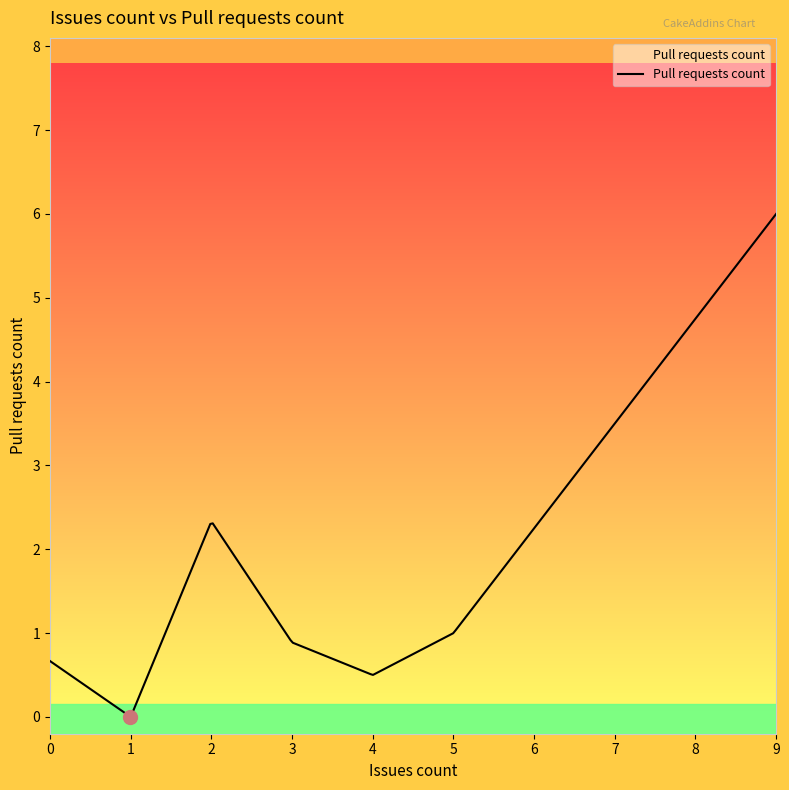

Does the chart have visible grid lines?

No